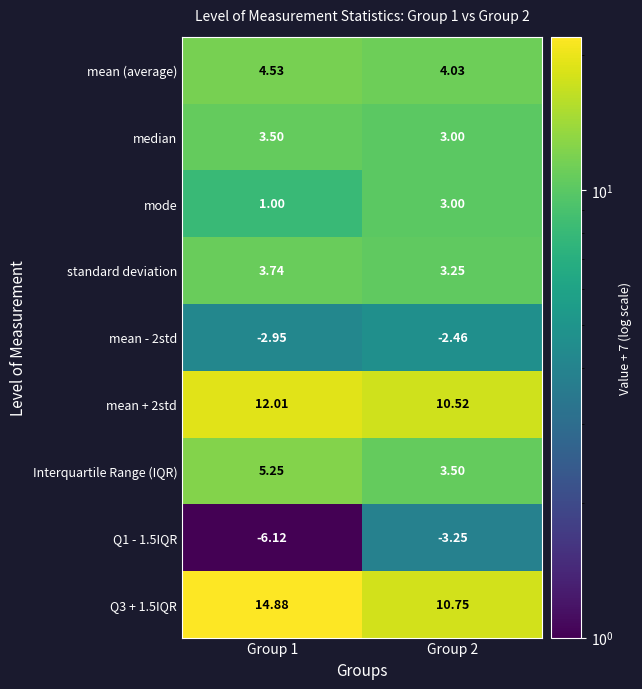

Which series has the largest total across all categories?

Q3 + 1.5IQR